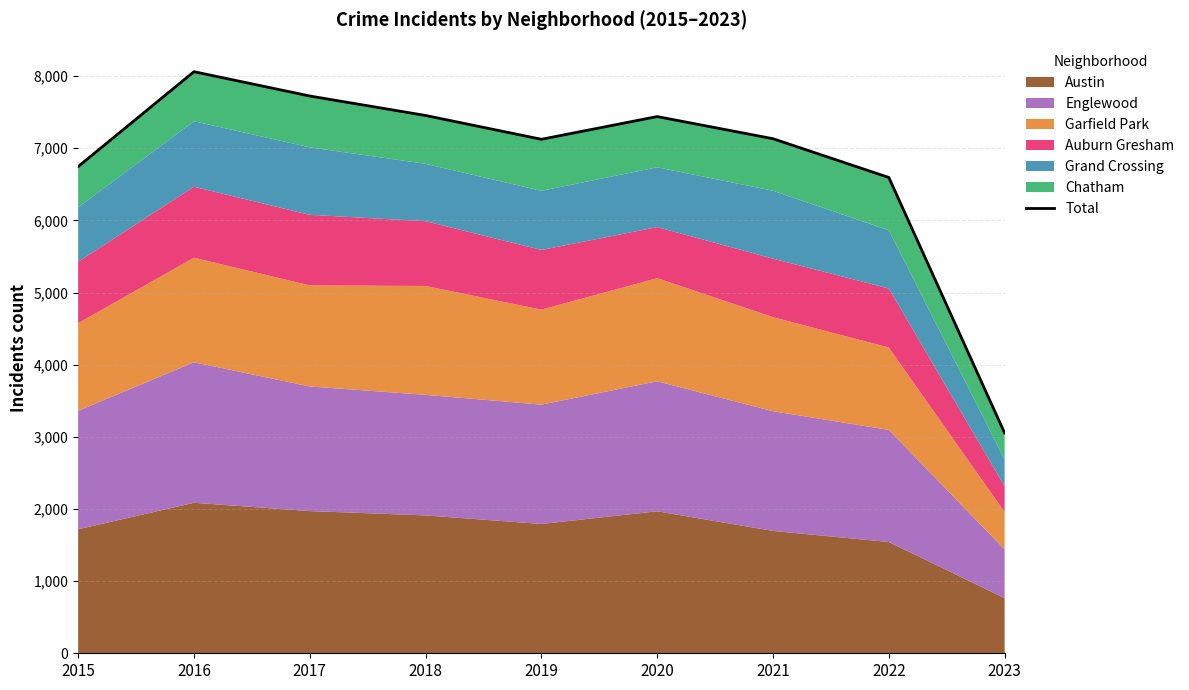

What is the smallest value displayed?

3053